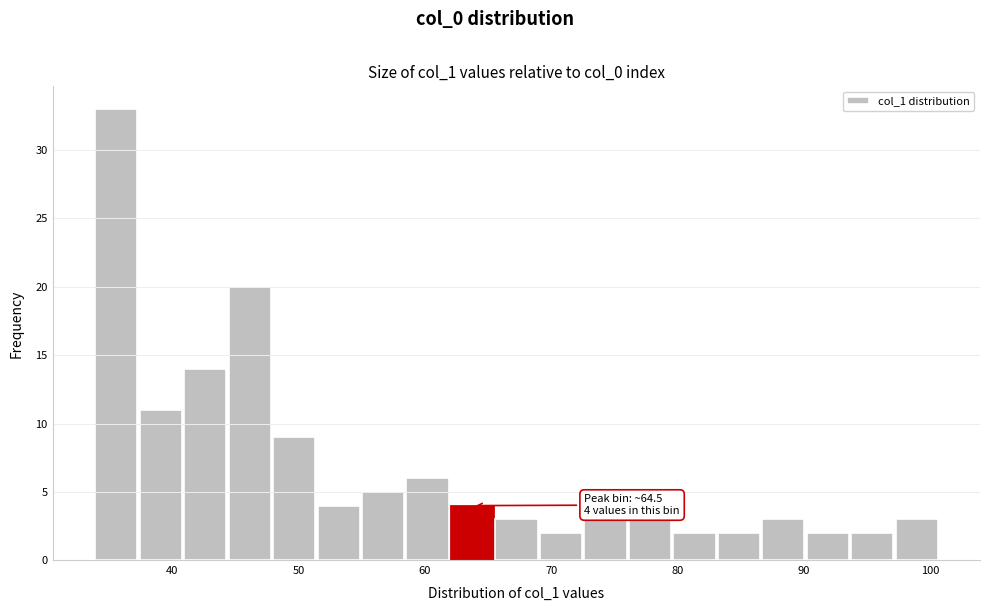

Around what value on the x-axis is the tallest bar? Give the approximate position of its centre, as read against the axis.

36